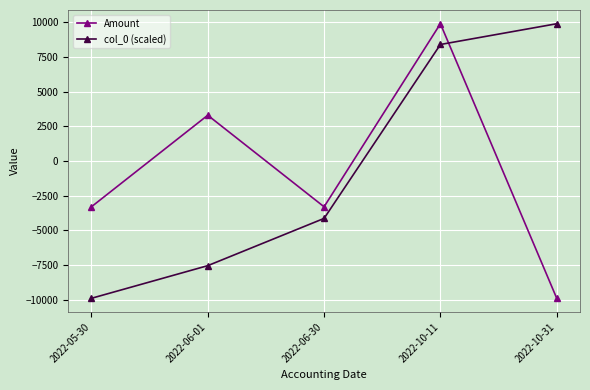

At 2022-10-11, list the series in order from largest to smallest.

Amount, col_0 (scaled)